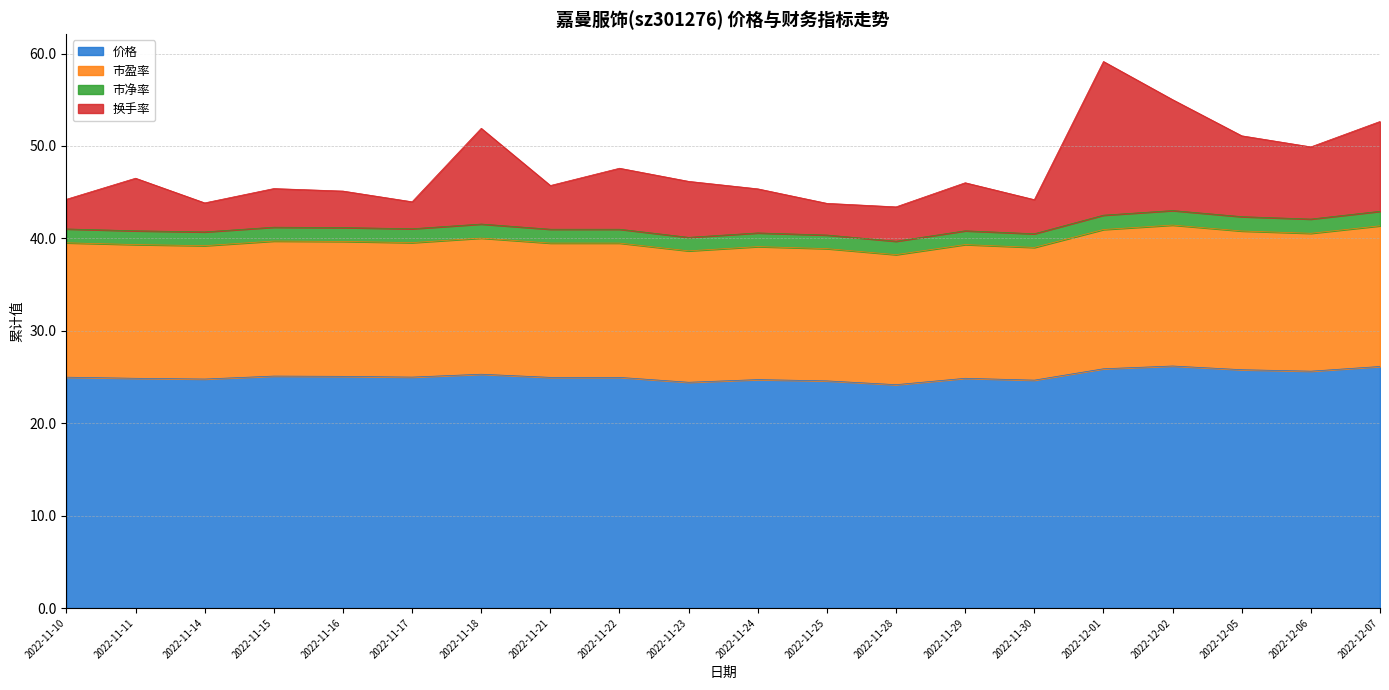

What is the total value across all series at 2022-12-06?

49.9